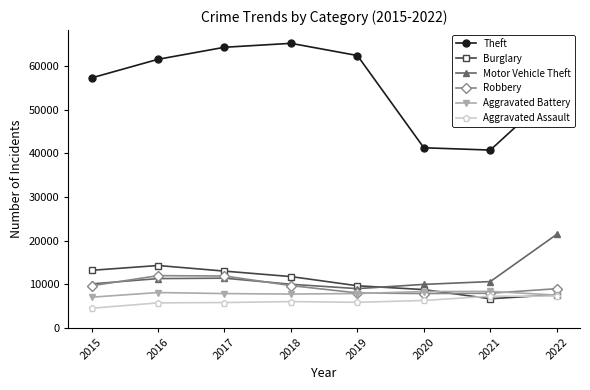

The value of Aggravated Assault at 2016 is 5712. True or false?

True